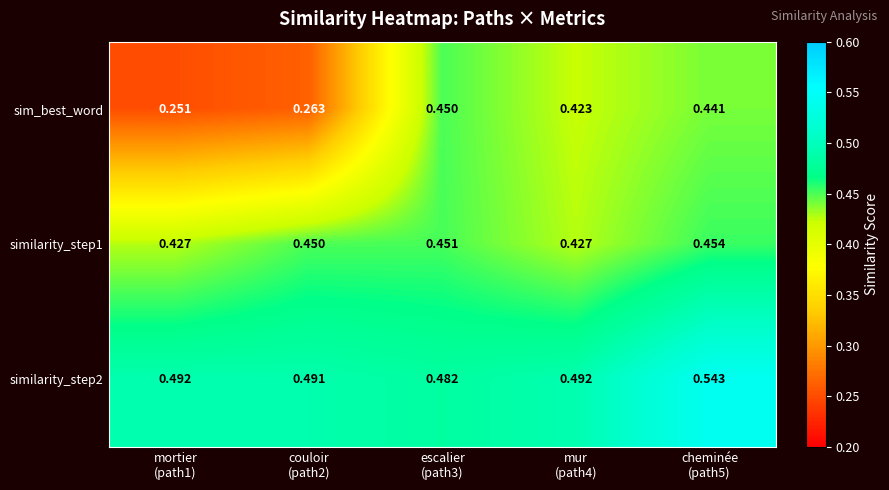

Which series has the largest range (max minus min)?

sim_best_word